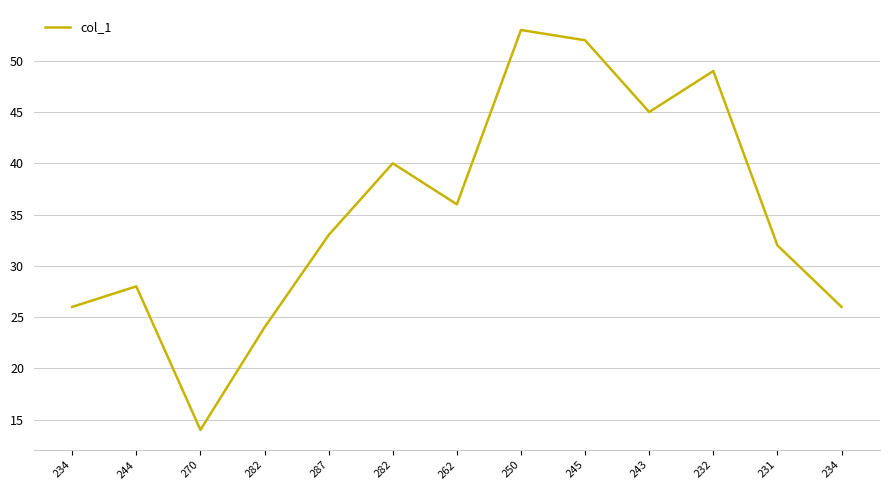

Does the chart have visible grid lines?

Yes